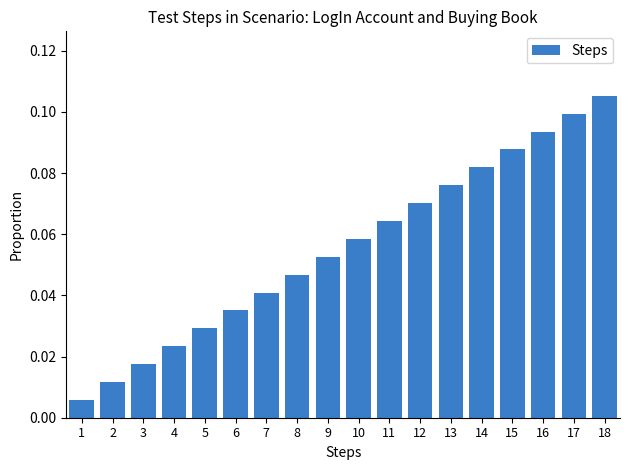

Is it true that the value at 12 is 0.1?

True